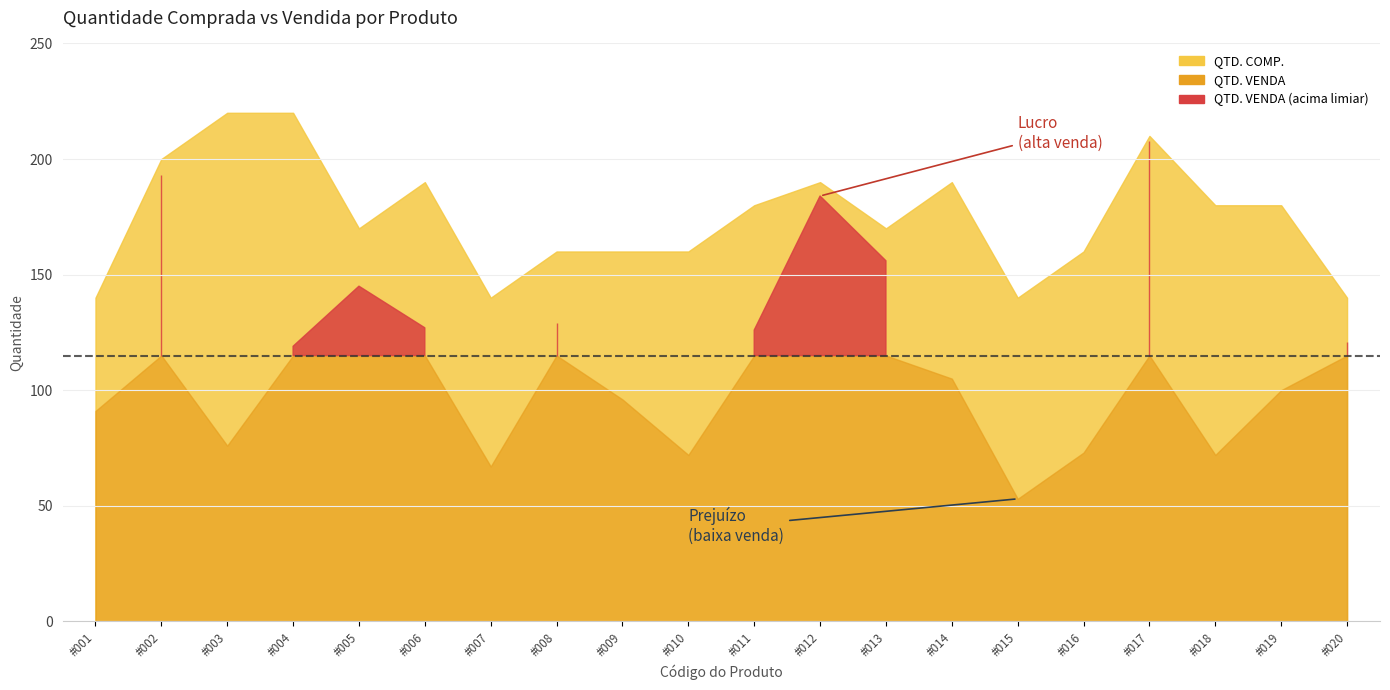

Rank the categories by QTD. VENDA value from highest to lowest.

#017, #002, #012, #013, #005, #008, #006, #011, #020, #004, #014, #019, #009, #001, #003, #016, #010, #018, #007, #015